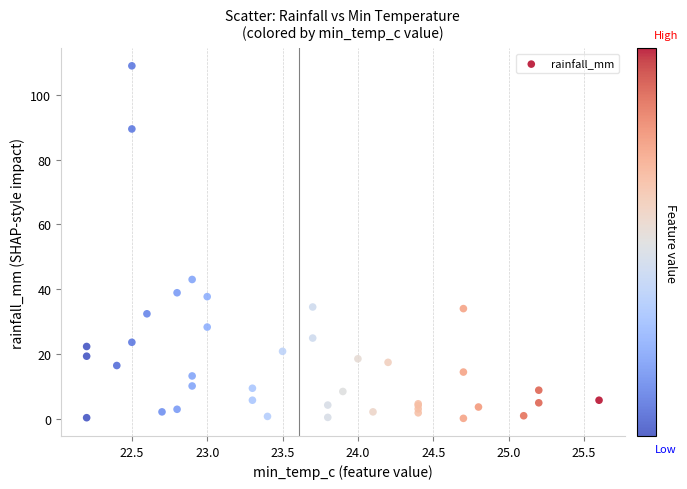

What Y value in the scatter plot is closest to 54?

43.0